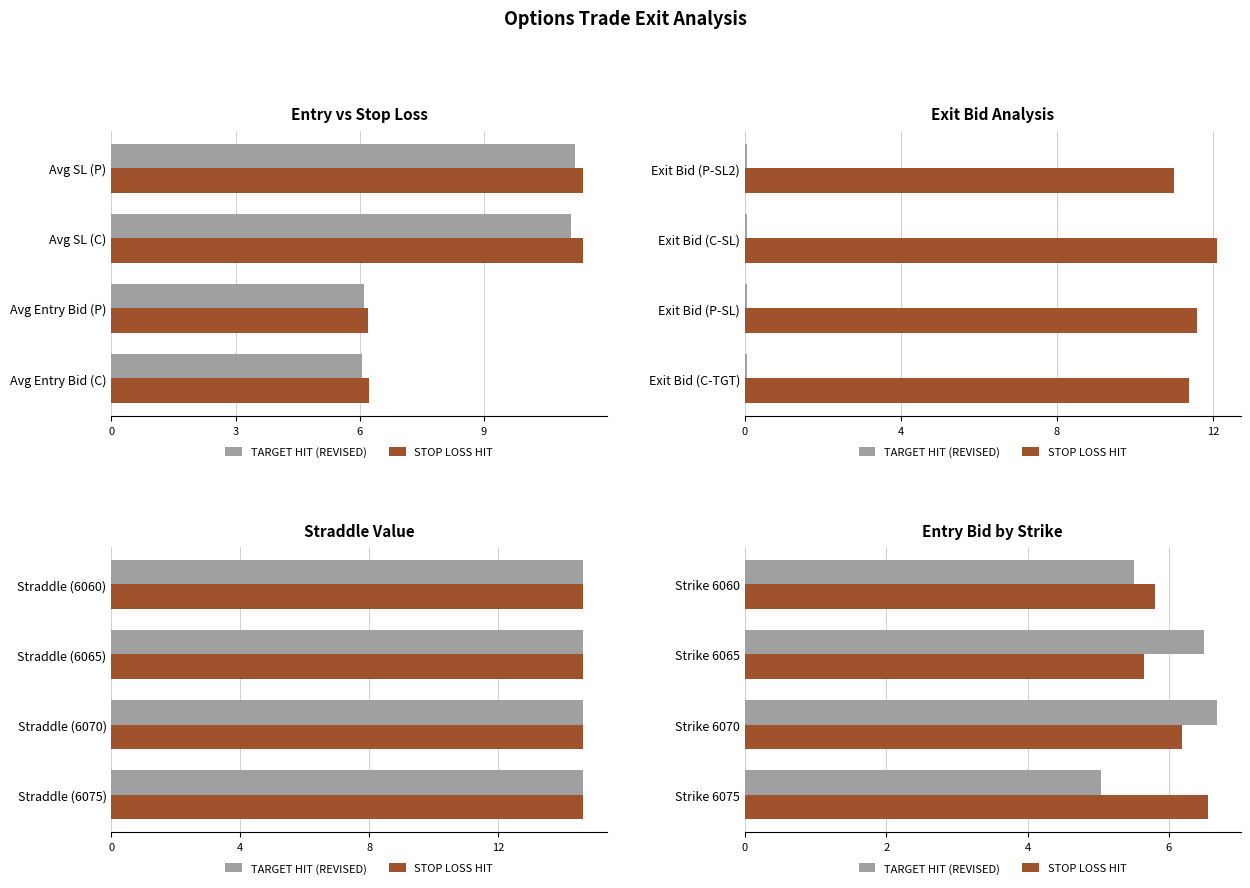

Does the chart contain any negative values?

No